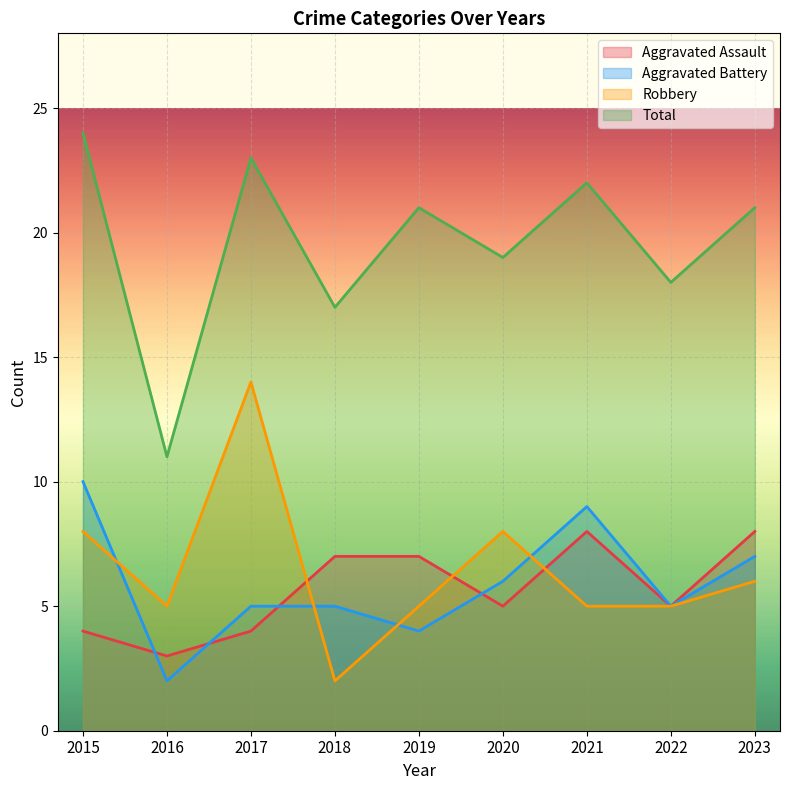

True or false: Robbery has a value of 5 at 2021.

True